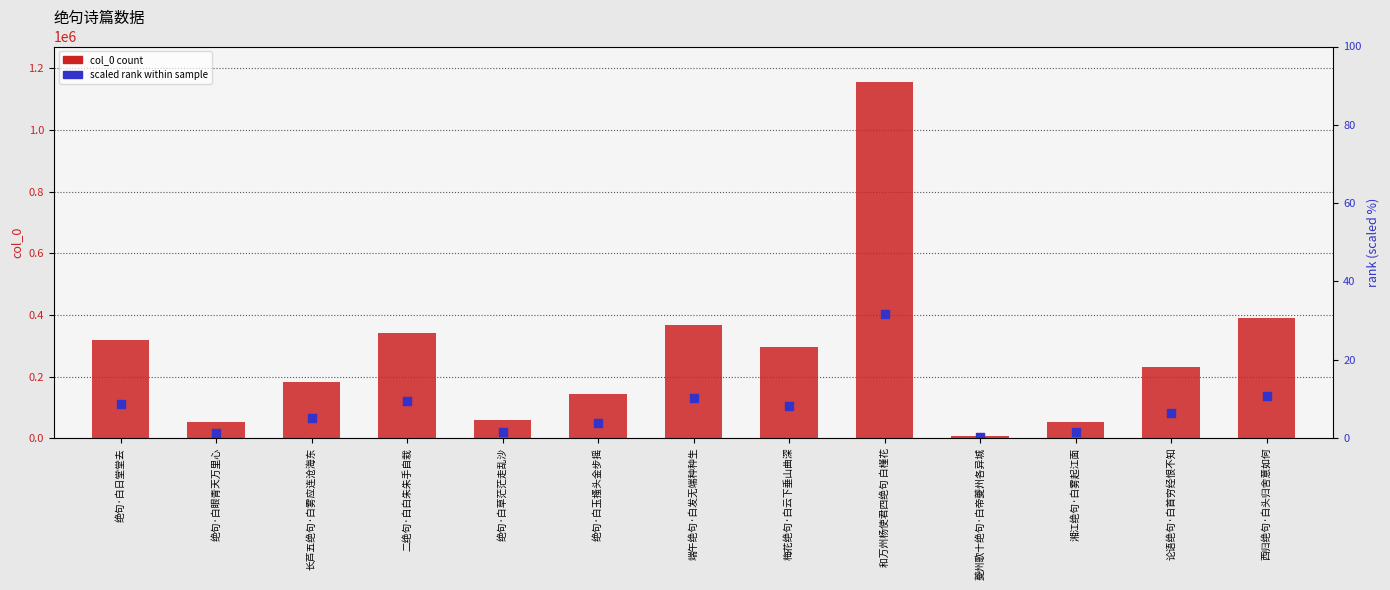

At how many categories does at least one series exceed 646788?

1